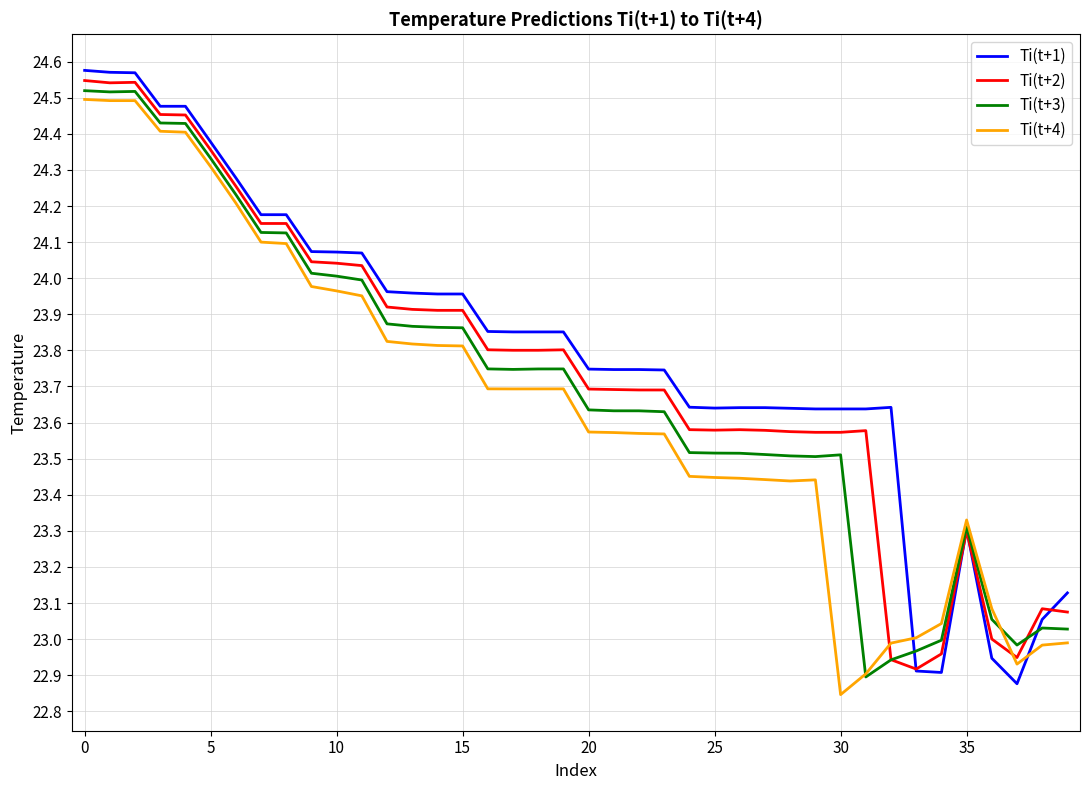

True or false: Ti(t+4) and Ti(t+1) cross at least once.

True